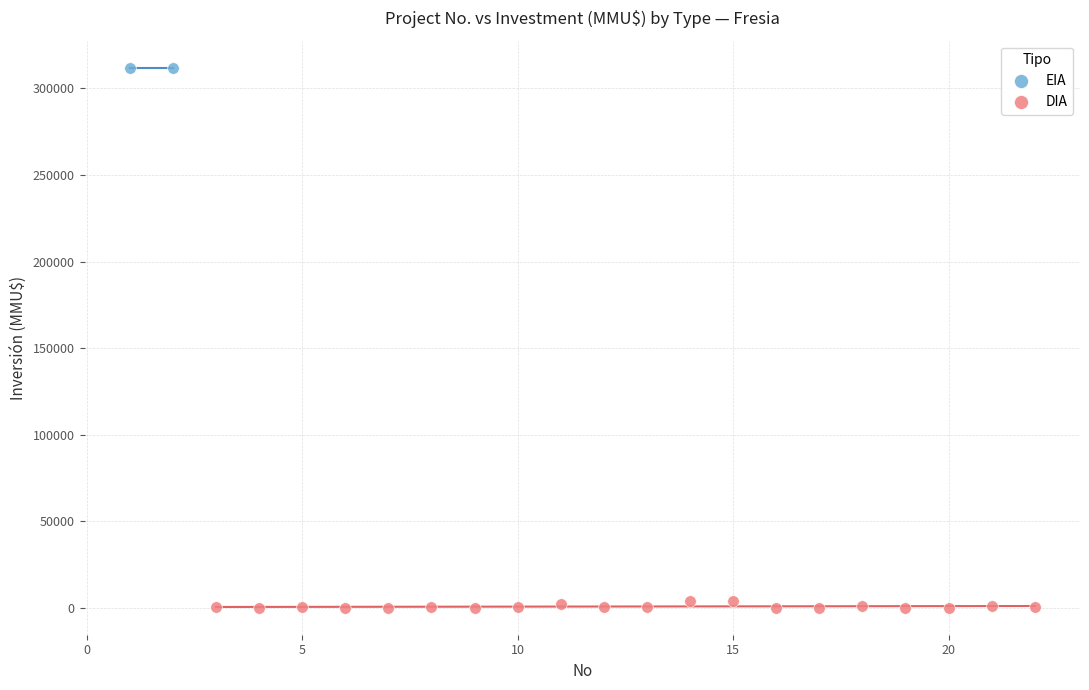

What are all the series names shown in the legend?

EIA, DIA